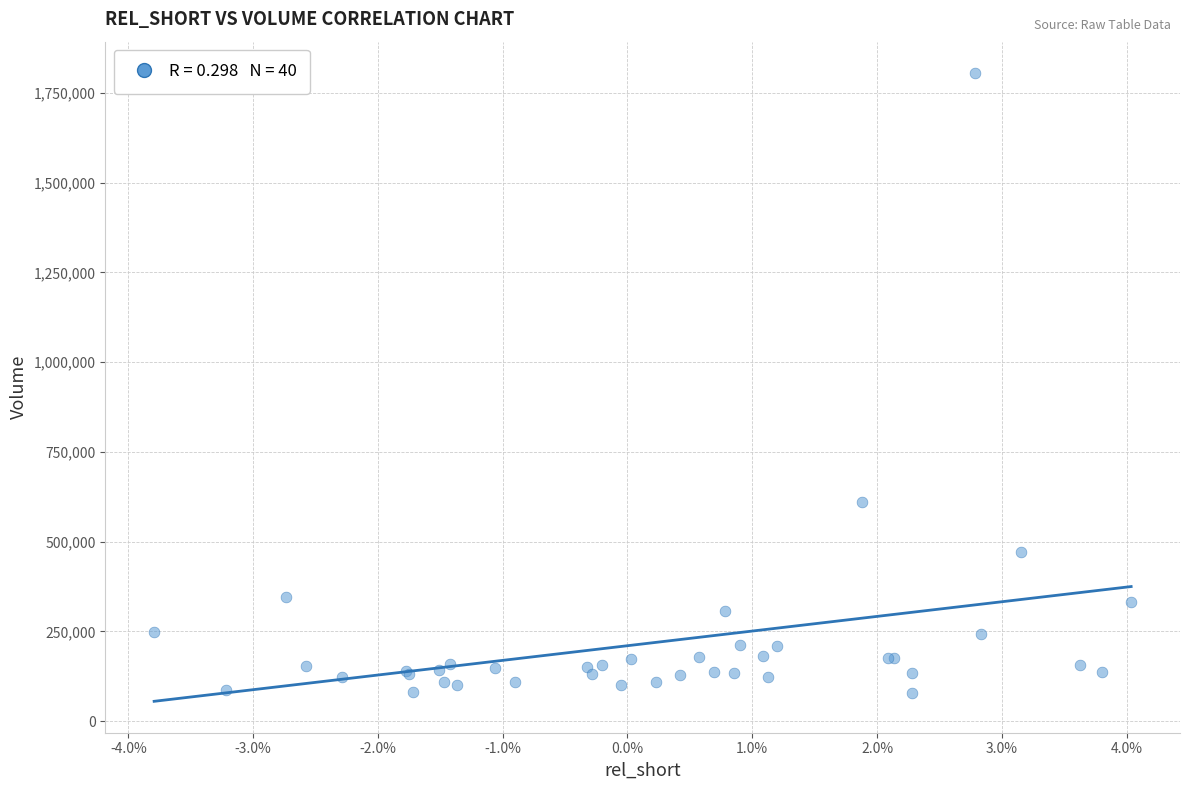

What Y value in the scatter plot is closest to 942050?

610300